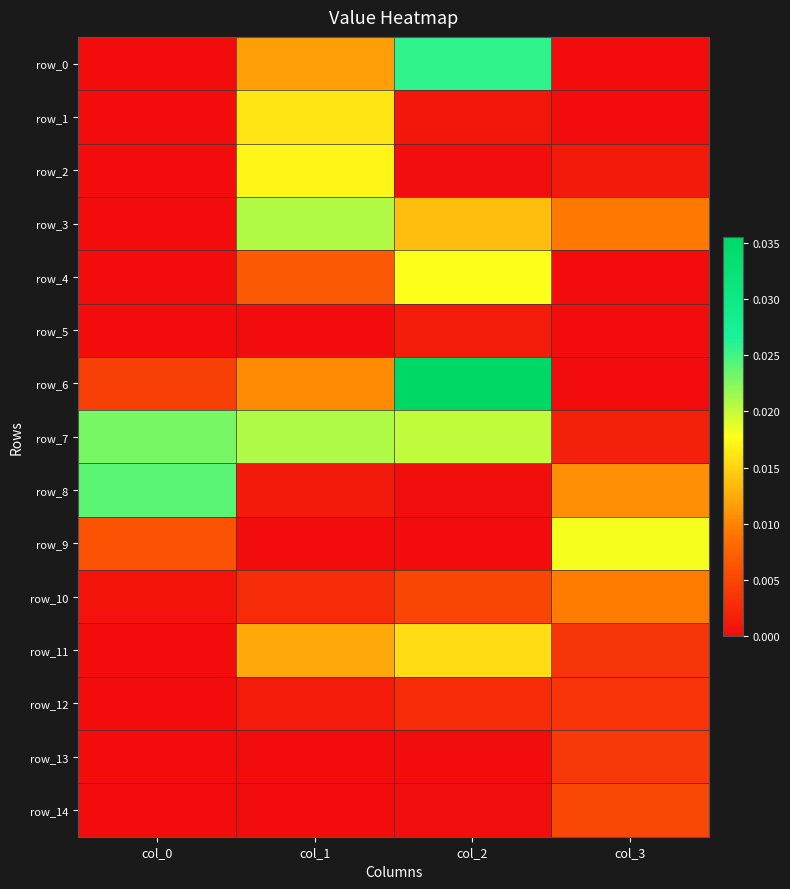

Is it true that row_0 equals 0.0 at col_3?

False